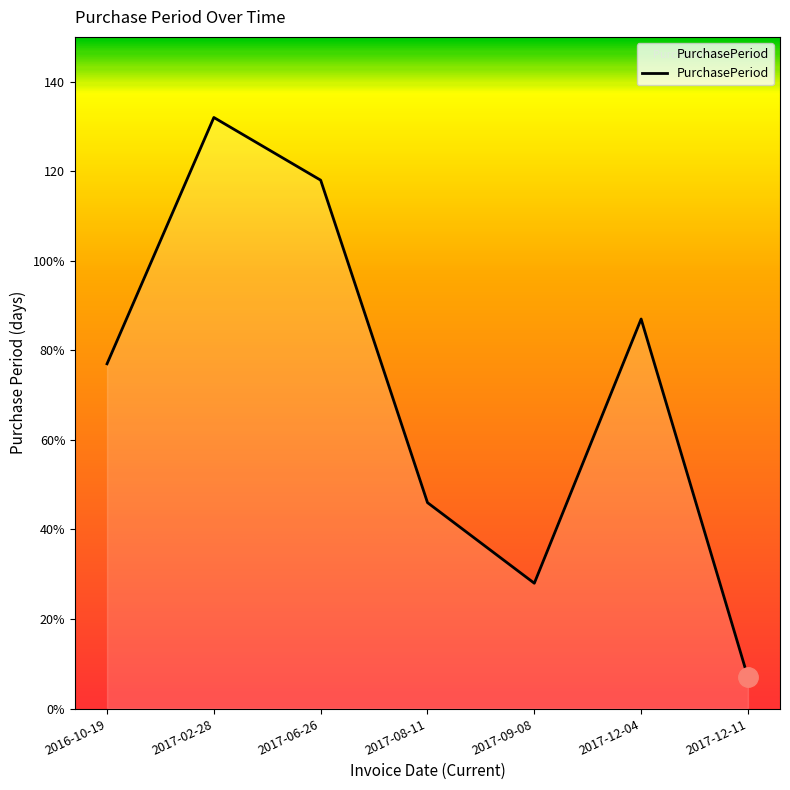

Does the chart have visible grid lines?

No